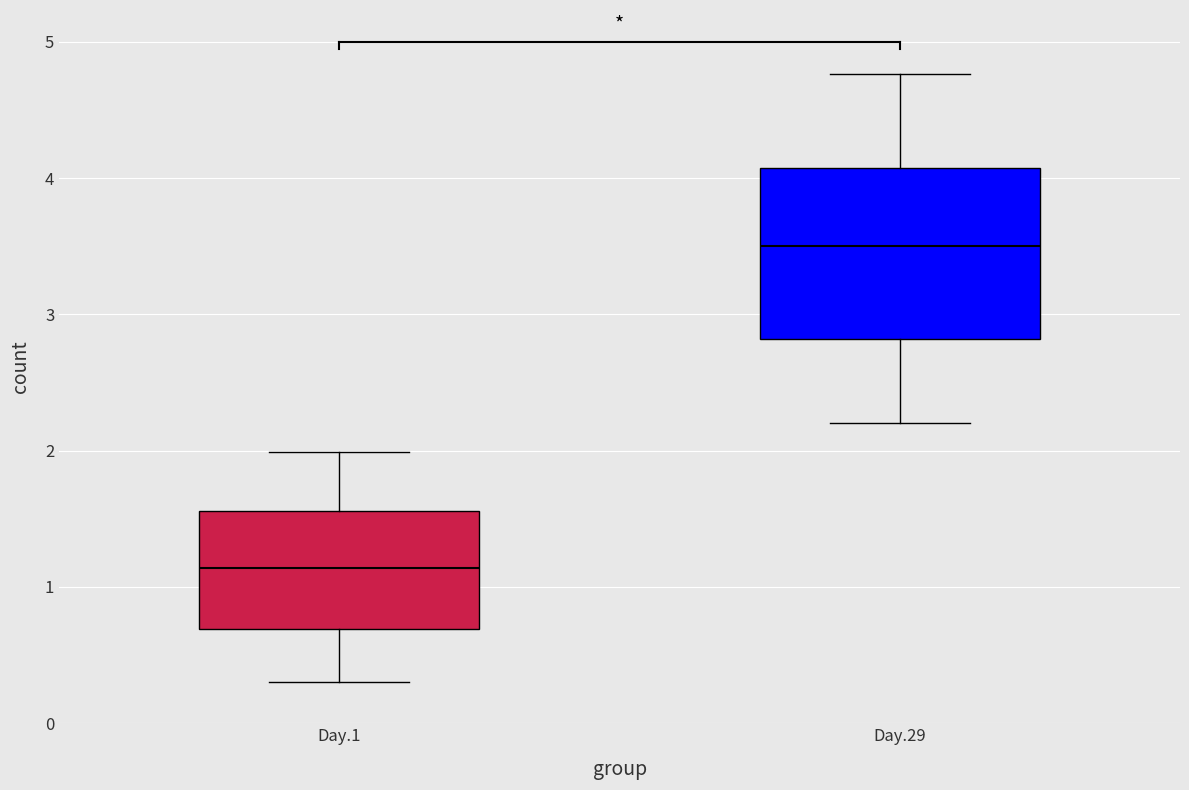

Where is the upper edge of the box for Day.29 on the y-axis? The values are not printed on the chart, so give them approximately, as read against the axis.

4.1